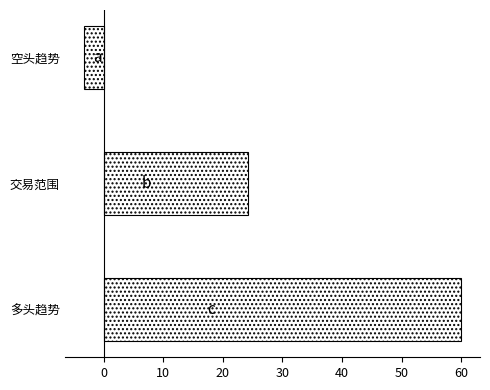

The chart shows a value of 60.0 at 多头趋势. True or false?

True